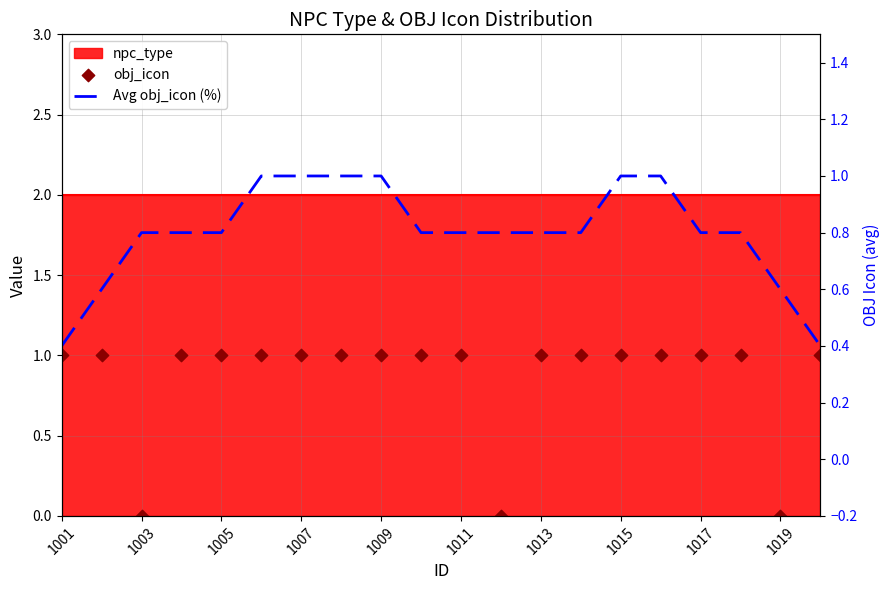

Which series reaches the minimum Y coordinate?

obj_icon